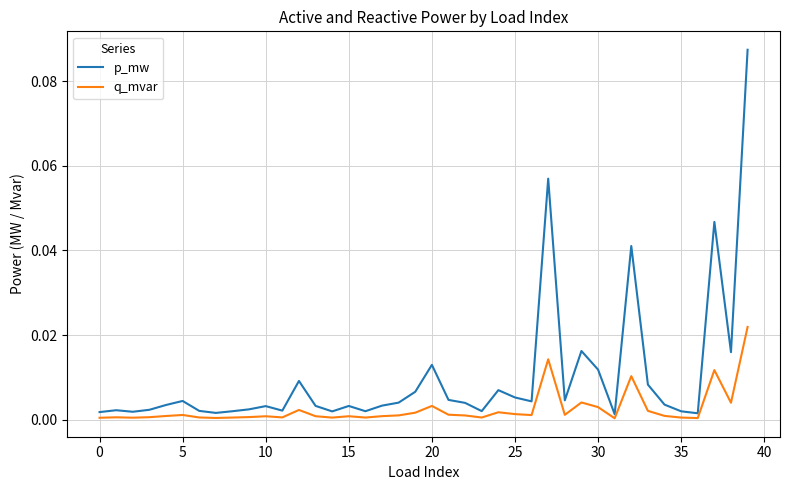

Rank the series by their maximum value, from highest to lowest.

p_mw, q_mvar